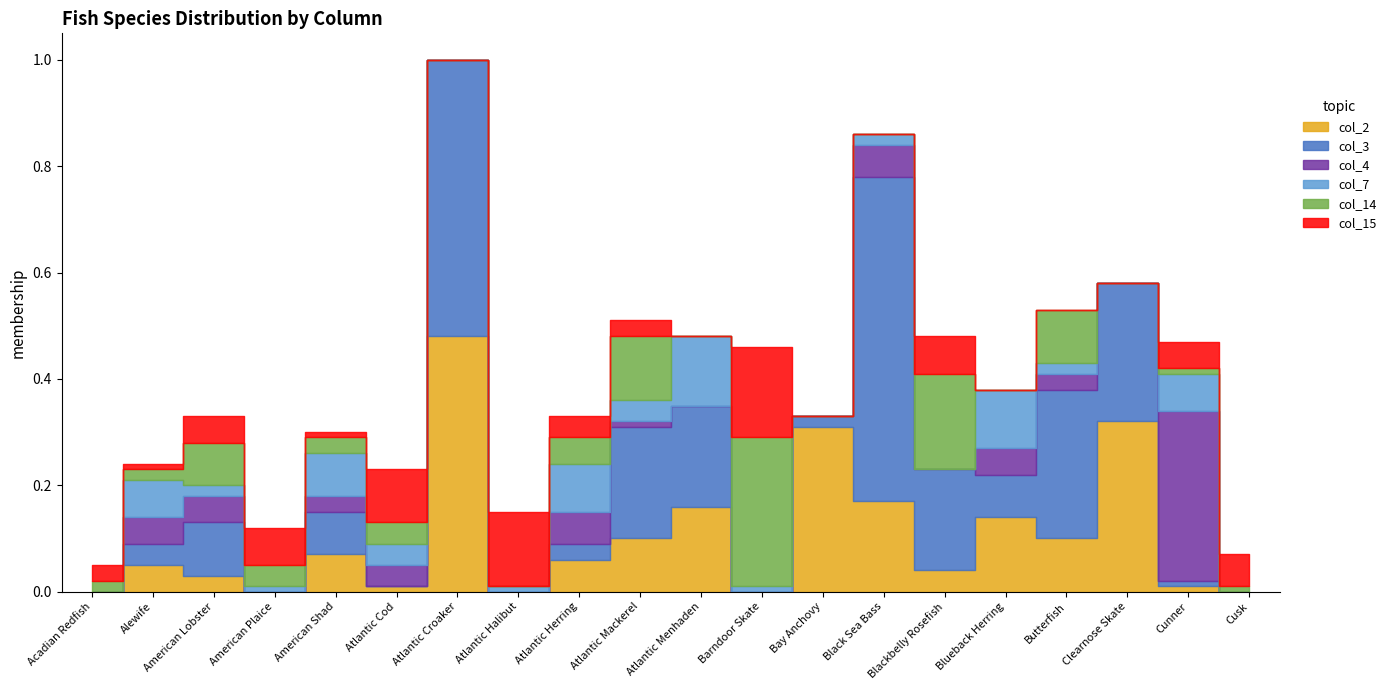

List the labels in order of col_4 value, smallest first.

Acadian Redfish, American Plaice, Atlantic Croaker, Atlantic Halibut, Atlantic Menhaden, Barndoor Skate, Bay Anchovy, Blackbelly Rosefish, Clearnose Skate, Cusk, Atlantic Mackerel, American Shad, Butterfish, Atlantic Cod, Alewife, American Lobster, Blueback Herring, Atlantic Herring, Black Sea Bass, Cunner